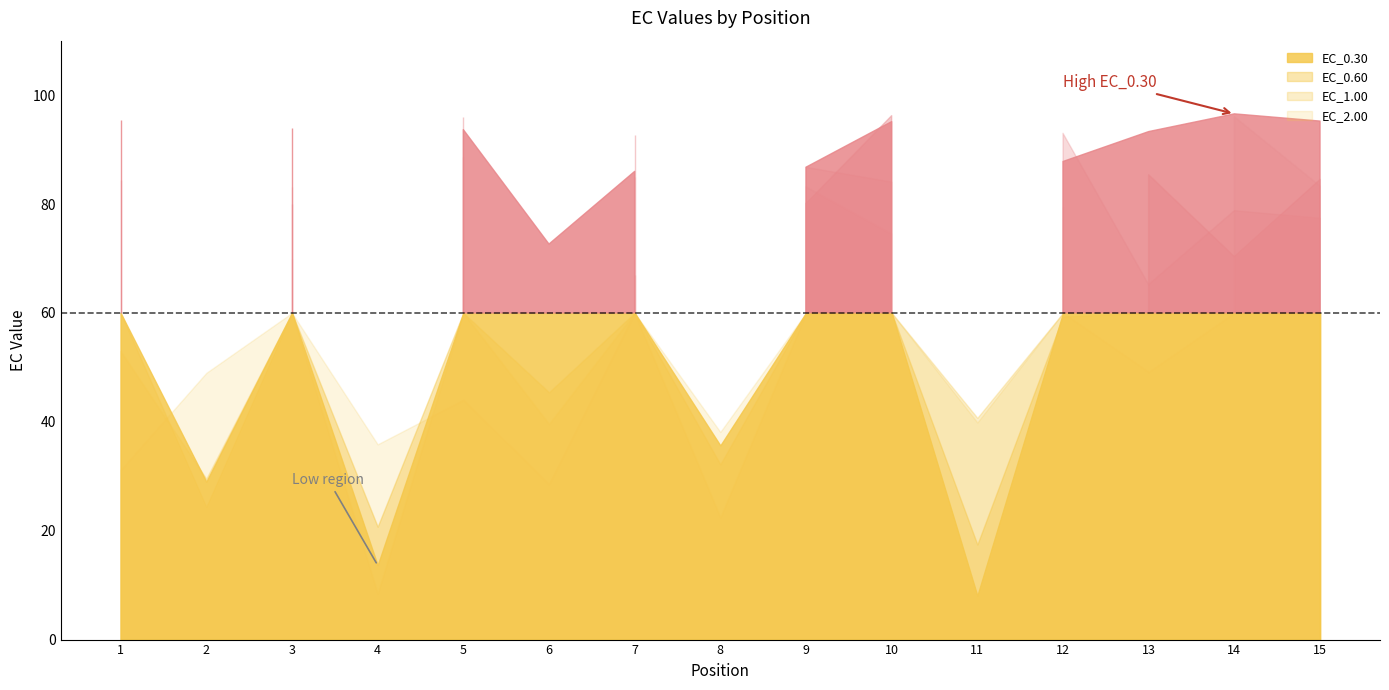

The value of EC_0.30 at 12 is 29.4. True or false?

False